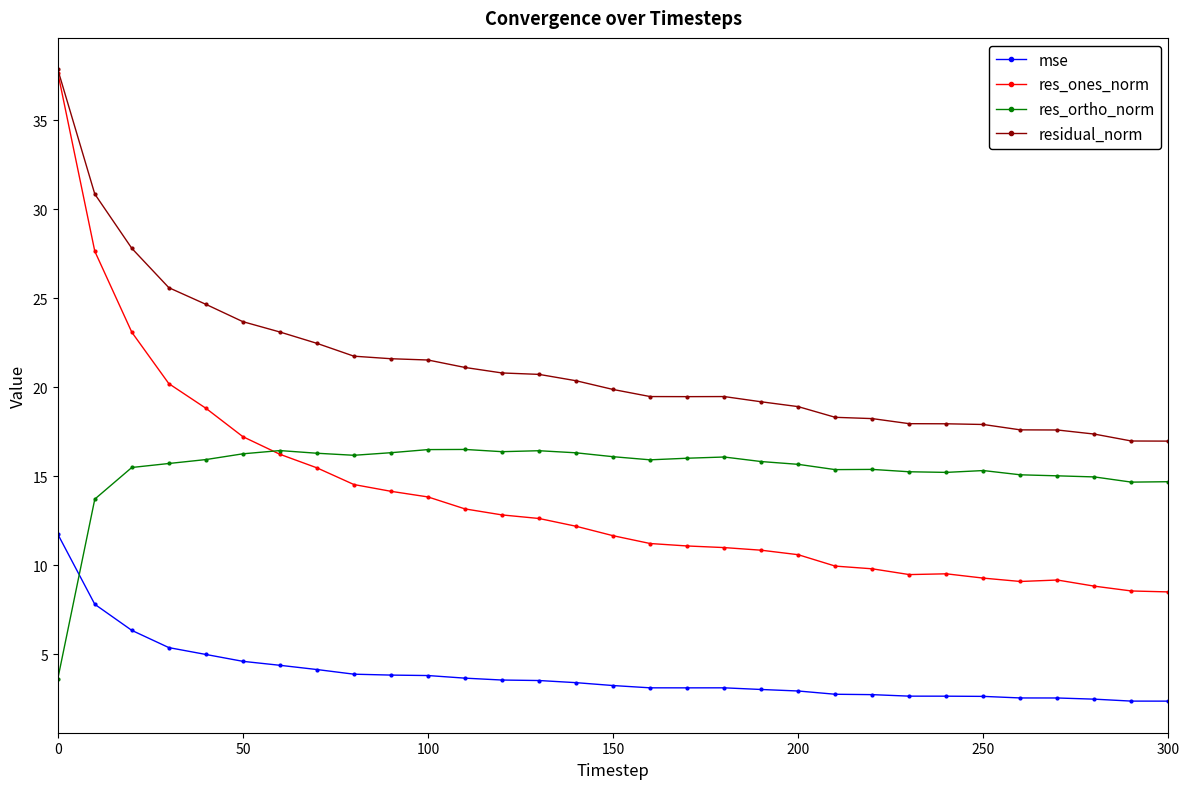

Which series has the widest spread of values?

res_ones_norm